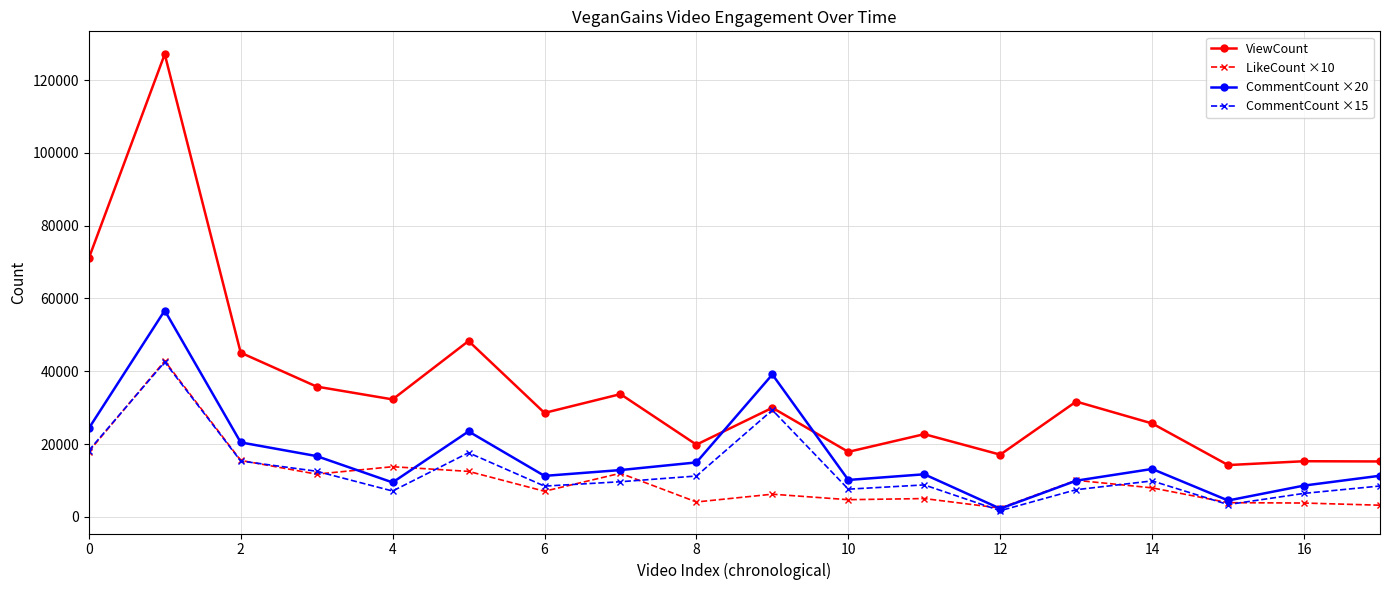

How many series are shown in this chart?

4